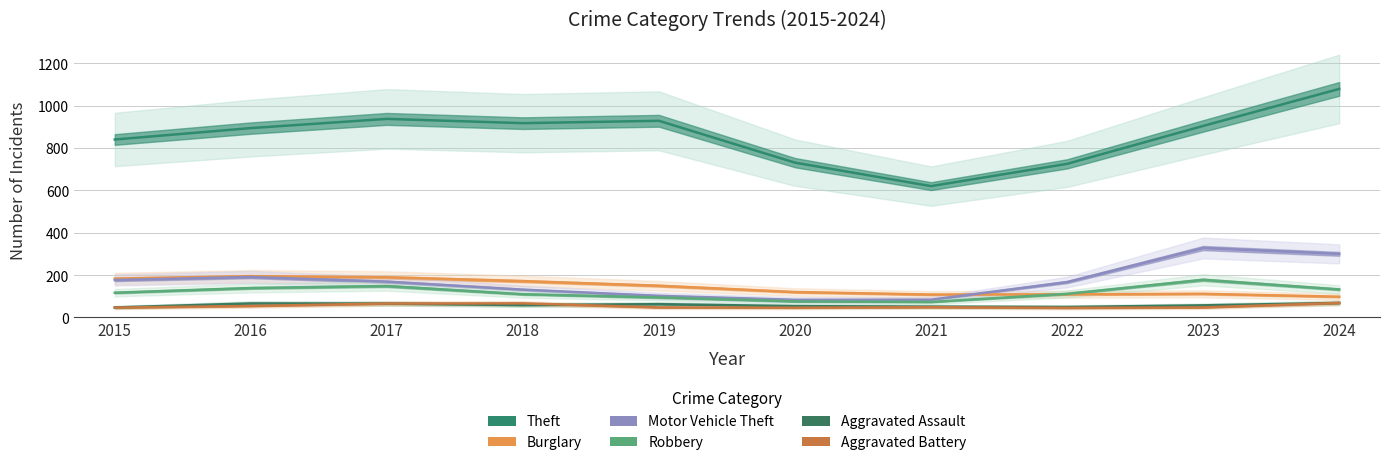

What is the sum of the Aggravated Battery values at 2023 and 2020?

93.1